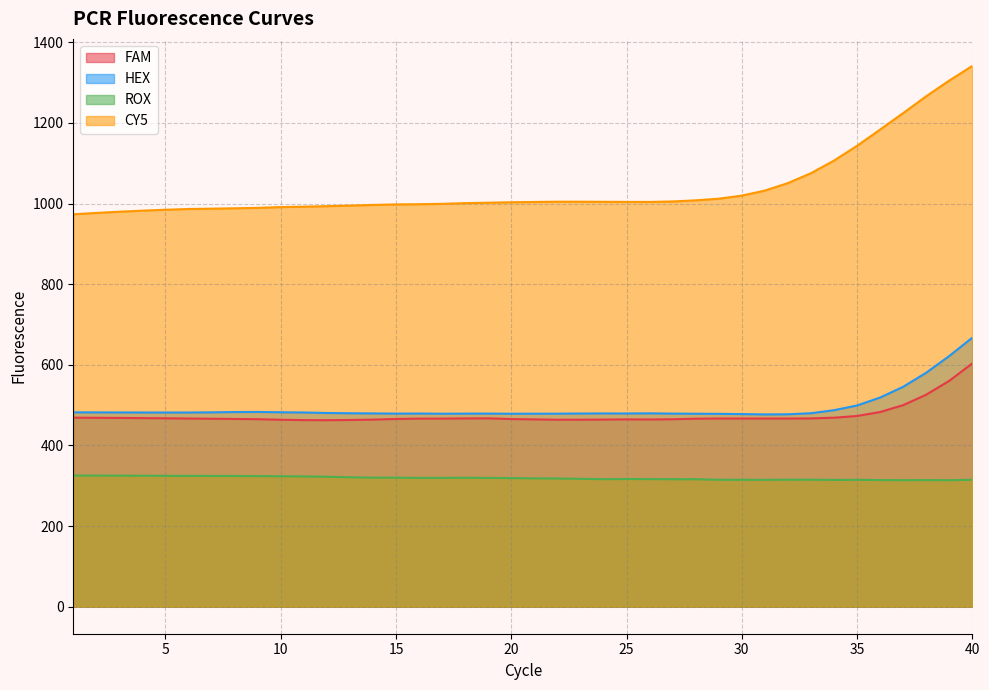

Reading left to right, extract all data points from this chart.

FAM: 1=468.9	2=468.6	3=468.2	4=467.8	5=467.3	6=466.8	7=466.2	8=465.7	9=465.1	10=463.8	11=462.9	12=462.6	13=463.2	14=464.1	15=465.7	16=466.5	17=466.6	18=467.0	19=467.3	20=465.5	21=464.7	22=463.8	23=463.9	24=464.2	25=464.7	26=464.4	27=465.0	28=466.3	29=466.8	30=466.8	31=466.8	32=466.7	33=467.1	34=468.8	35=473.1	36=482.9	37=500.0	38=525.9	39=560.3	40=603.5
HEX: 1=482.1	2=482.0	3=481.8	4=481.7	5=481.7	6=481.7	7=482.1	8=482.8	9=483.1	10=482.3	11=481.7	12=480.5	13=479.8	14=479.5	15=479.0	16=479.2	17=478.7	18=478.9	19=479.0	20=478.7	21=478.8	22=478.8	23=479.2	24=479.4	25=479.3	26=479.7	27=479.0	28=478.7	29=478.4	30=477.8	31=477.0	32=477.3	33=479.9	34=487.4	35=499.2	36=518.9	37=545.5	38=580.5	39=621.9	40=667.4
ROX: 1=325.4	2=325.2	3=325.0	4=324.9	5=324.7	6=324.5	7=324.4	8=324.3	9=323.9	10=323.6	11=323.1	12=322.4	13=321.0	14=320.1	15=320.0	16=319.5	17=319.5	18=319.9	19=319.4	20=319.0	21=318.3	22=318.0	23=317.2	24=316.3	25=316.7	26=316.5	27=316.2	28=316.2	29=314.8	30=314.8	31=314.6	32=315.0	33=314.9	34=314.5	35=314.7	36=314.1	37=313.8	38=314.1	39=313.7	40=314.8
CY5: 1=973.5	2=976.8	3=979.8	4=982.5	5=984.7	6=986.6	7=987.4	8=988.3	9=989.4	10=991.3	11=992.3	12=993.6	13=995.0	14=996.7	15=997.9	16=998.4	17=999.4	18=1001.1	19=1002.2	20=1003.3	21=1004.0	22=1004.7	23=1004.6	24=1004.5	25=1004.1	26=1004.1	27=1005.3	28=1008.1	29=1012.1	30=1019.8	31=1032.2	32=1050.9	33=1075.4	34=1106.7	35=1143.3	36=1183.7	37=1224.5	38=1266.2	39=1305.3	40=1341.5